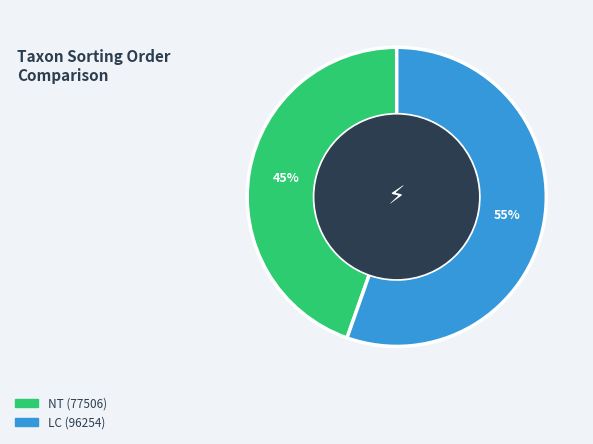

Does any single category account for the majority?

Yes